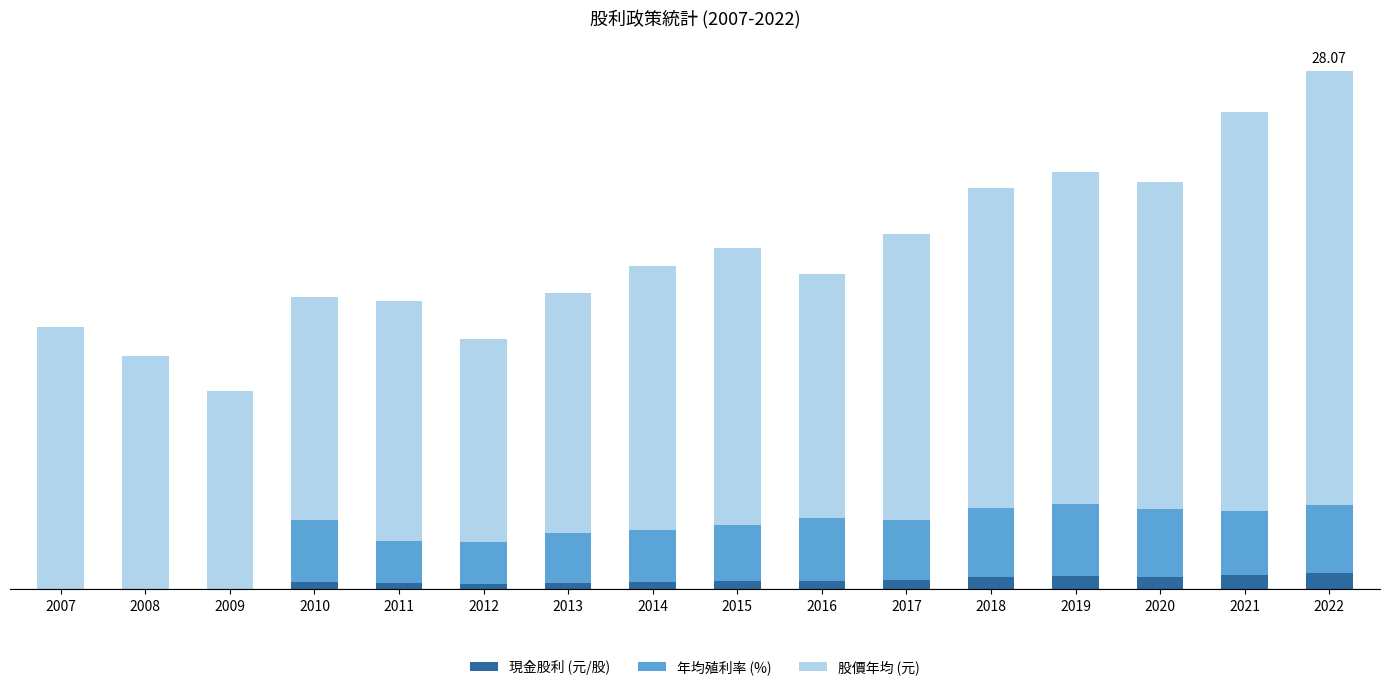

Does the chart contain stacked bars?

Yes